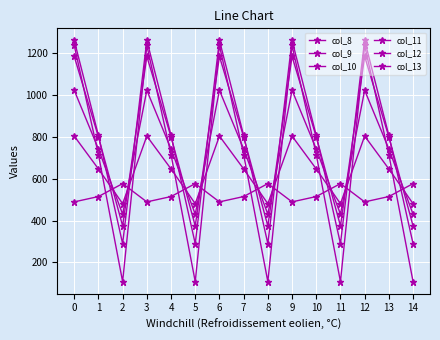

How many lines are shown in the chart?

6